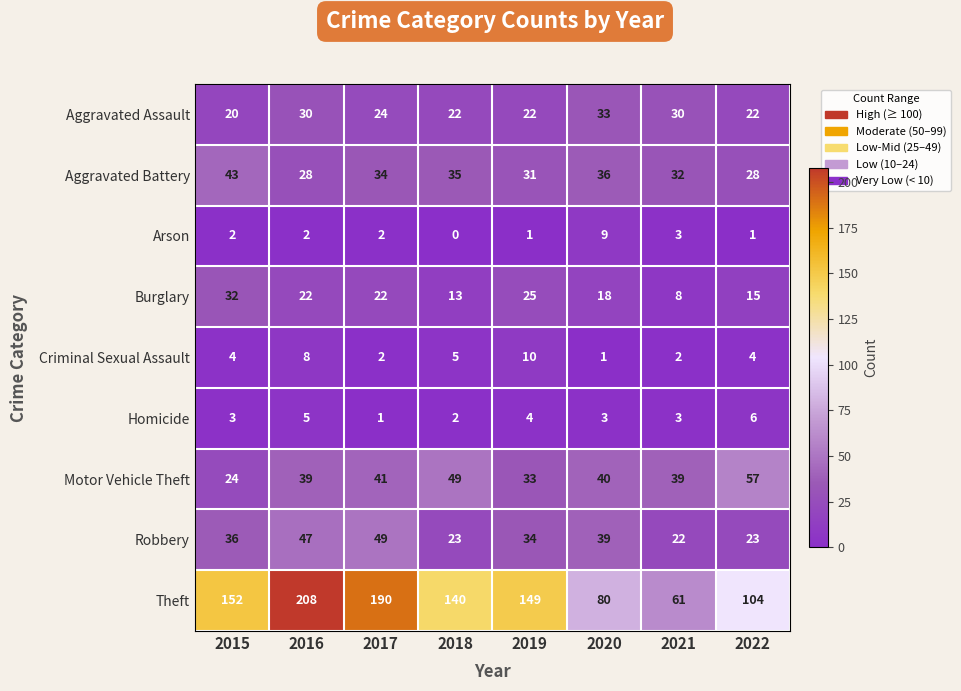

How many values in the Aggravated Battery series are below 34?

4